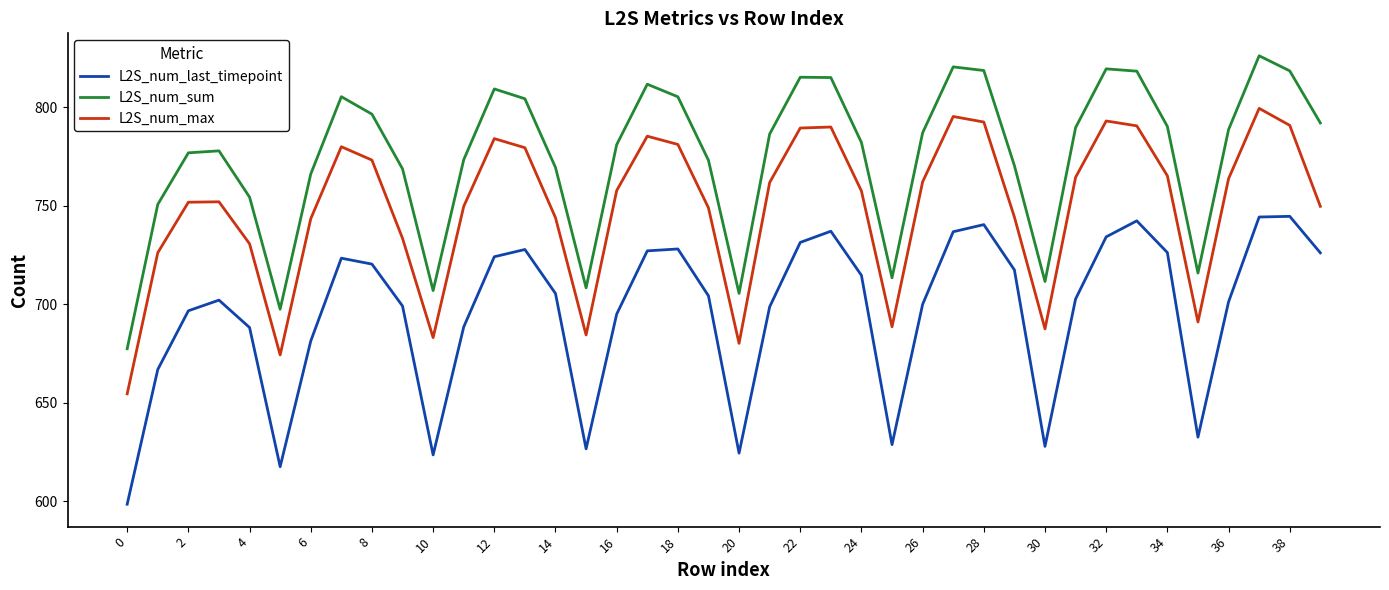

True or false: L2S_num_max and L2S_num_sum cross at least once.

False